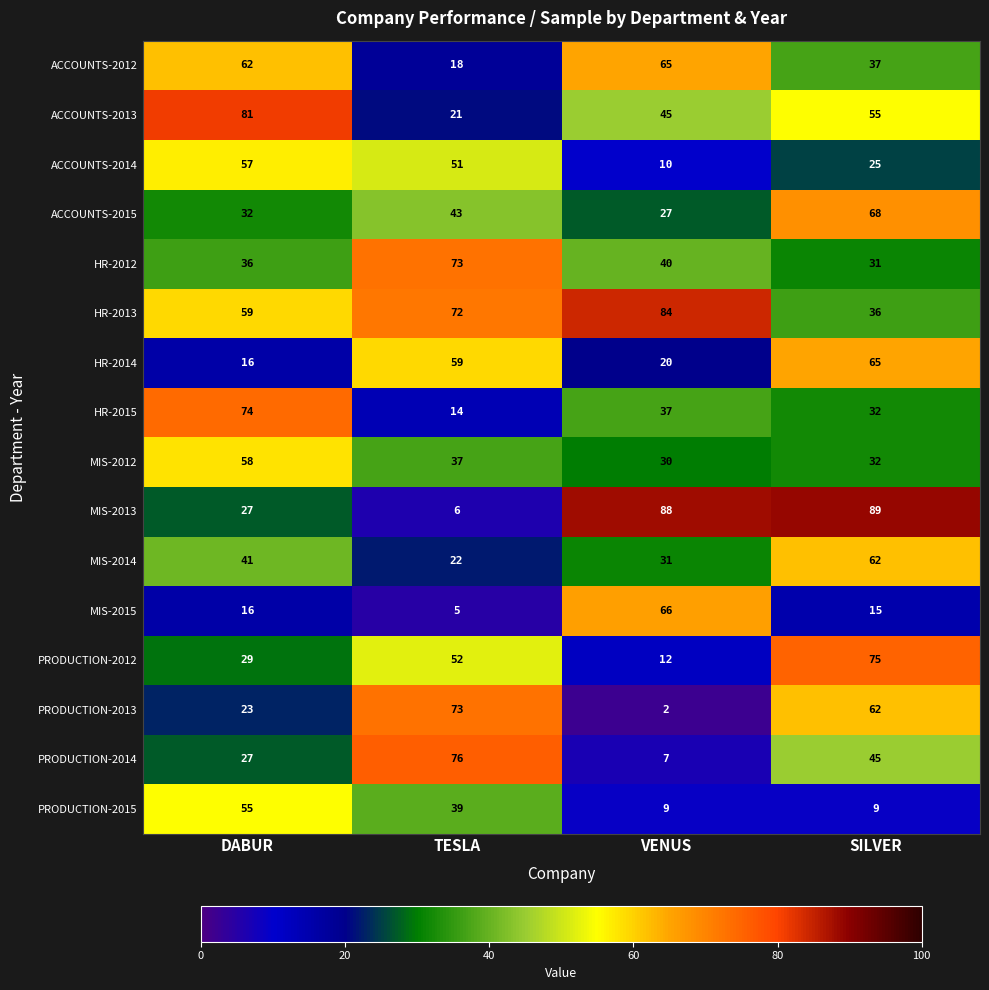

At VENUS, list the series in order from smallest to largest.

PRODUCTION-2013, PRODUCTION-2014, PRODUCTION-2015, ACCOUNTS-2014, PRODUCTION-2012, HR-2014, ACCOUNTS-2015, MIS-2012, MIS-2014, HR-2015, HR-2012, ACCOUNTS-2013, ACCOUNTS-2012, MIS-2015, HR-2013, MIS-2013